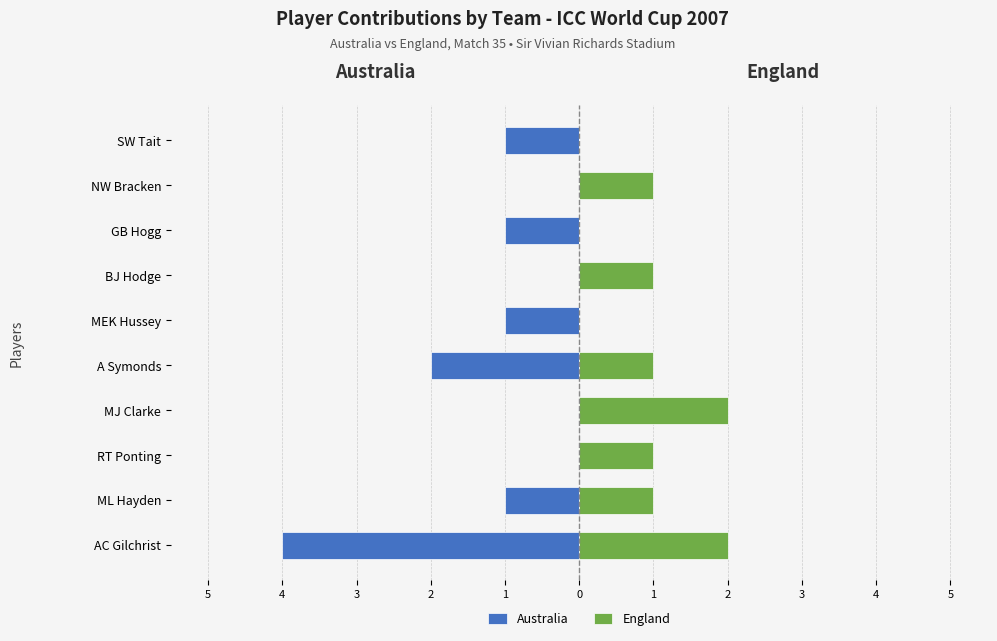

What value does the England series have at RT Ponting?

1